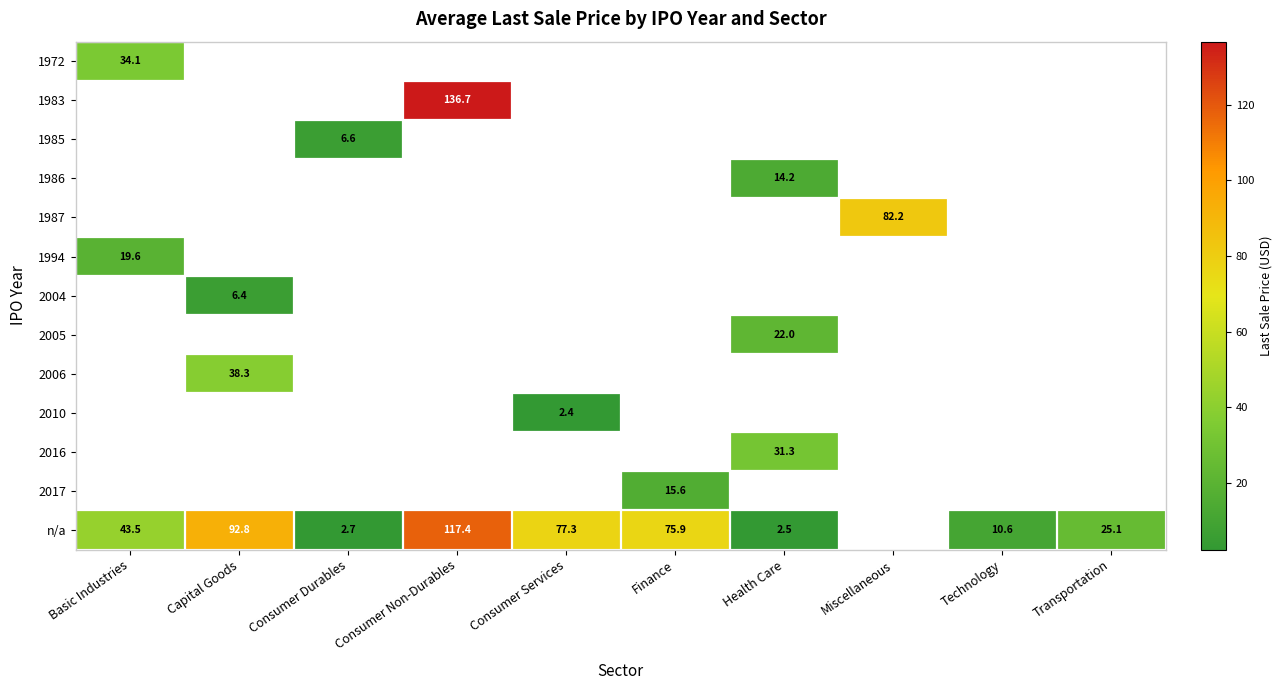

Is it true that n/a equals 24.5 at Consumer Services?

False